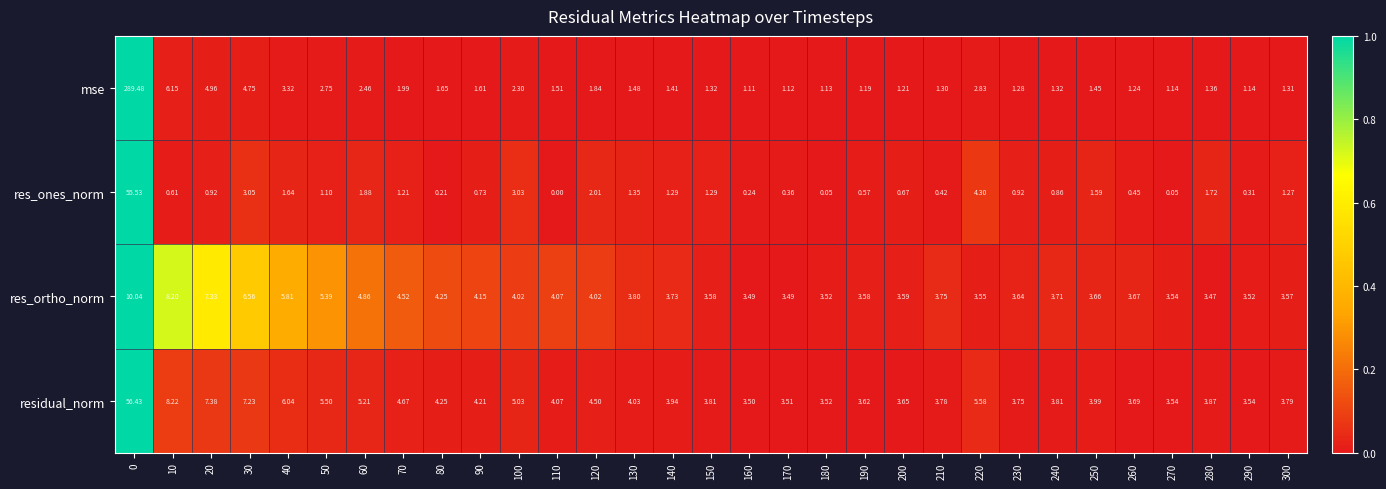

Is the value of res_ones_norm at 40 greater than the value of mse at 70?

No